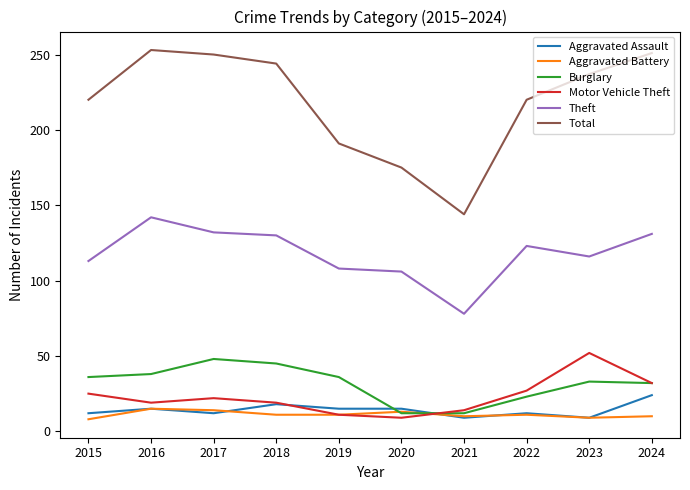

True or false: Total has a value of 251 at 2024.

True